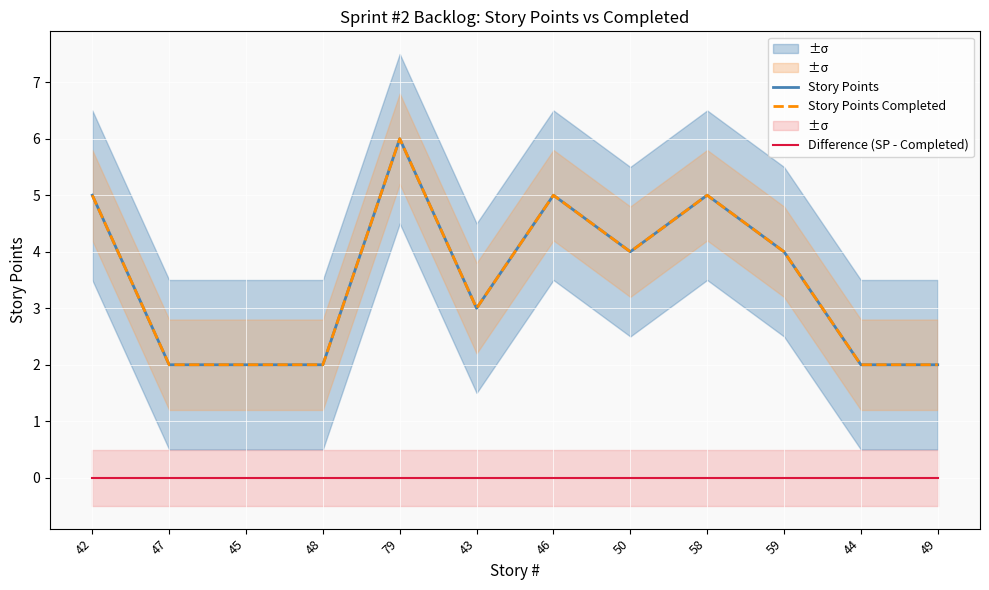

What is the difference between the maximum and minimum values in the Story Points Completed series?

4